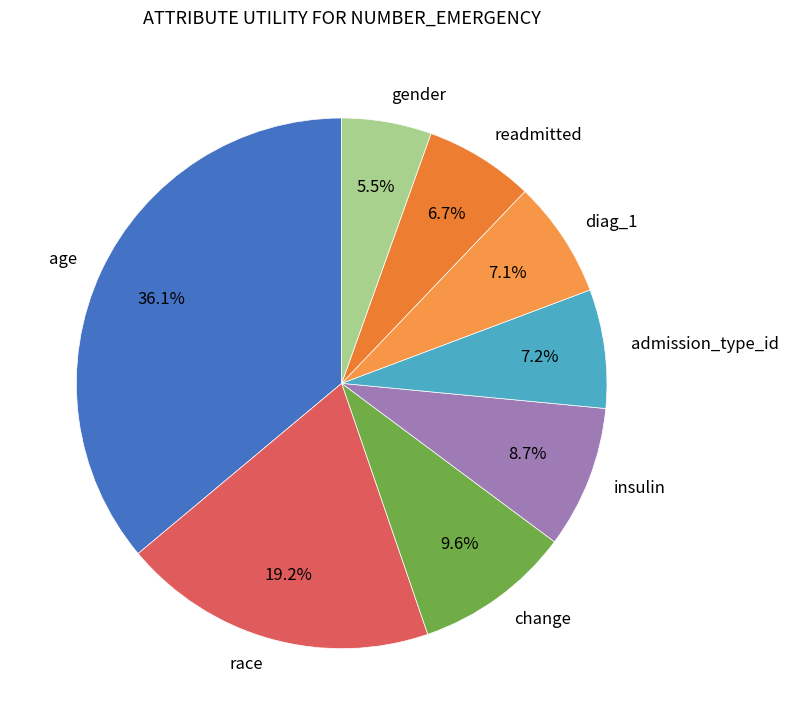

Between insulin and age, which is larger?

age